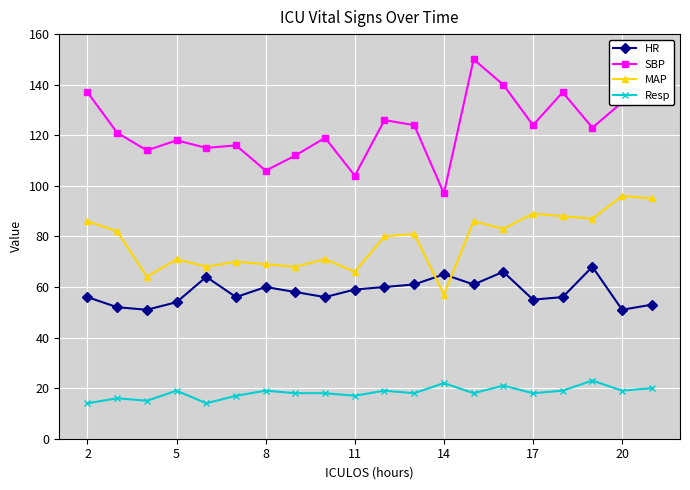

How many distinct data groups are displayed?

4